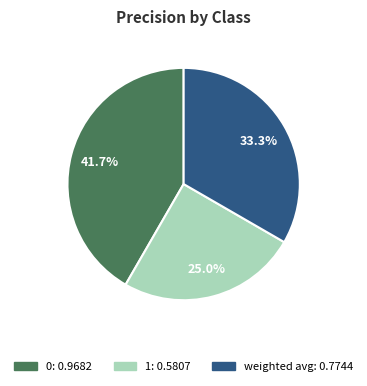

Rank the categories by value from lowest to highest.

1, weighted avg, 0